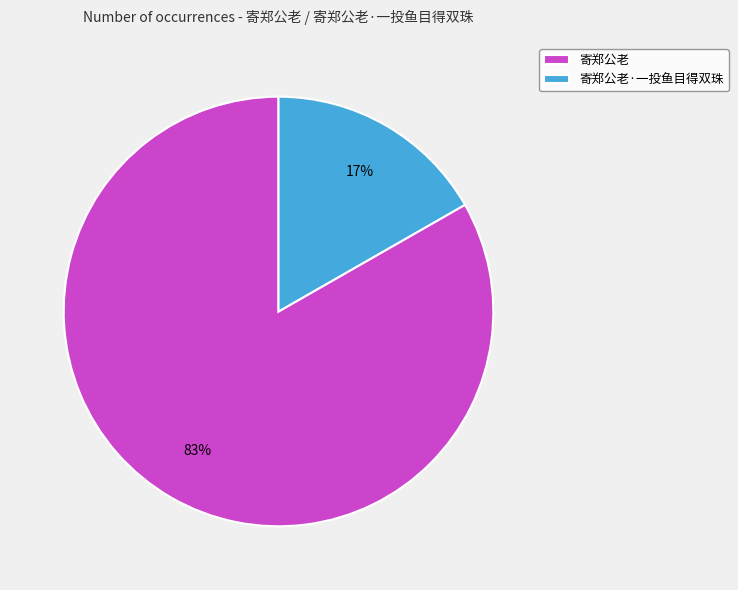

Which slice is the smallest?

寄郑公老·一投鱼目得双珠